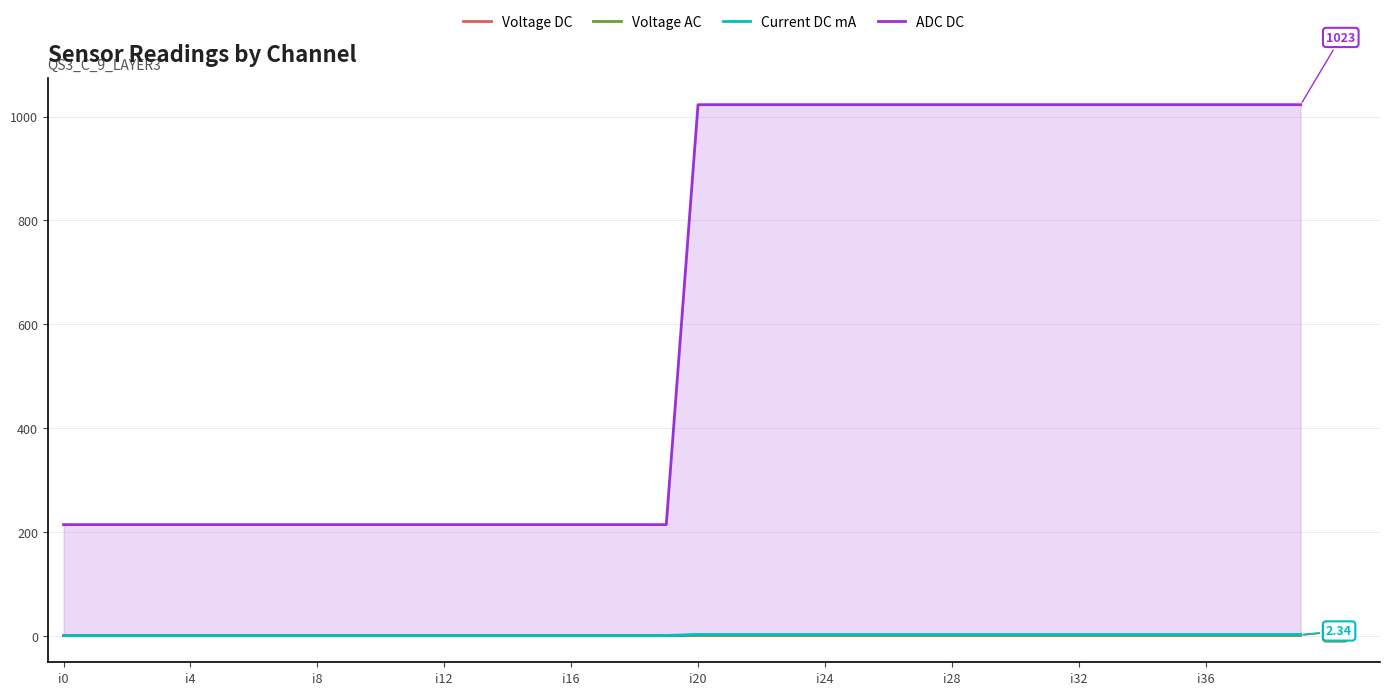

At how many categories does at least one series exceed 984?

20